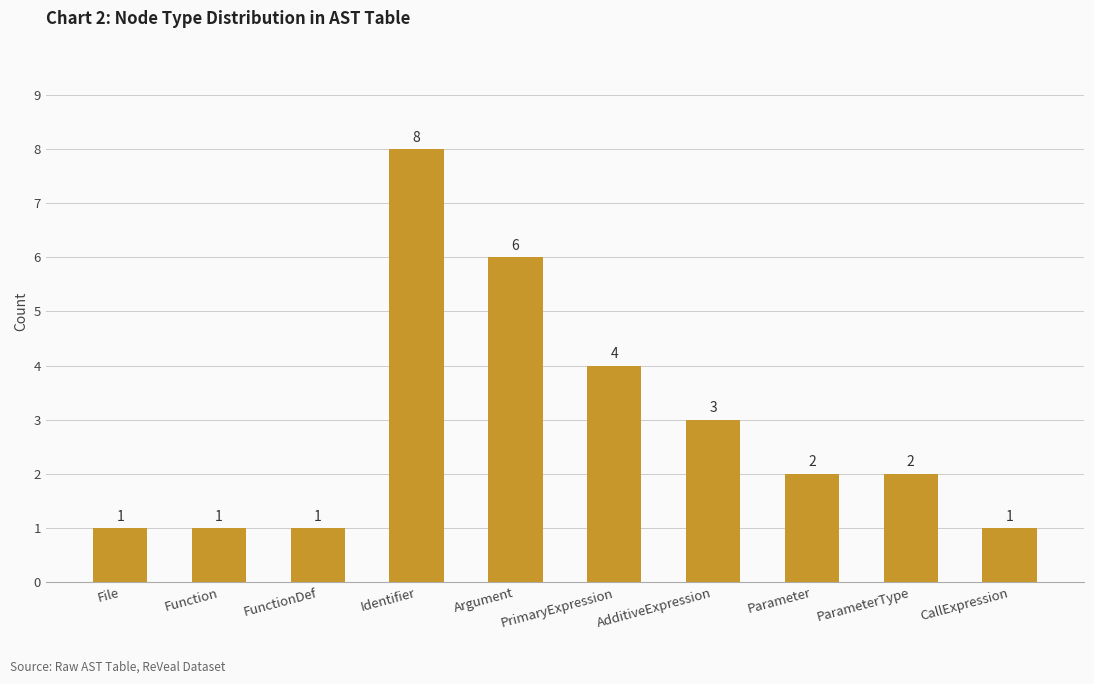

Count the number of categories in the chart.

10